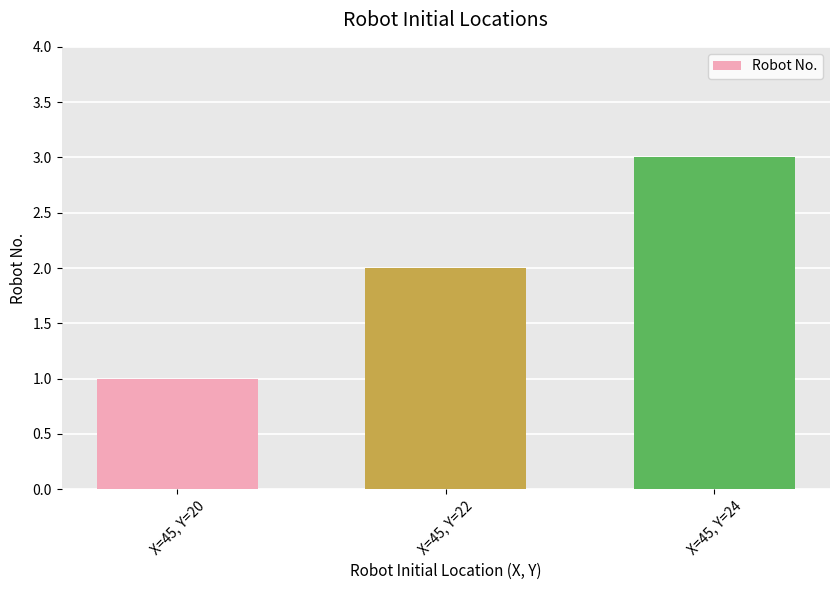

List the labels in order of value, largest first.

X=45, Y=24, X=45, Y=22, X=45, Y=20